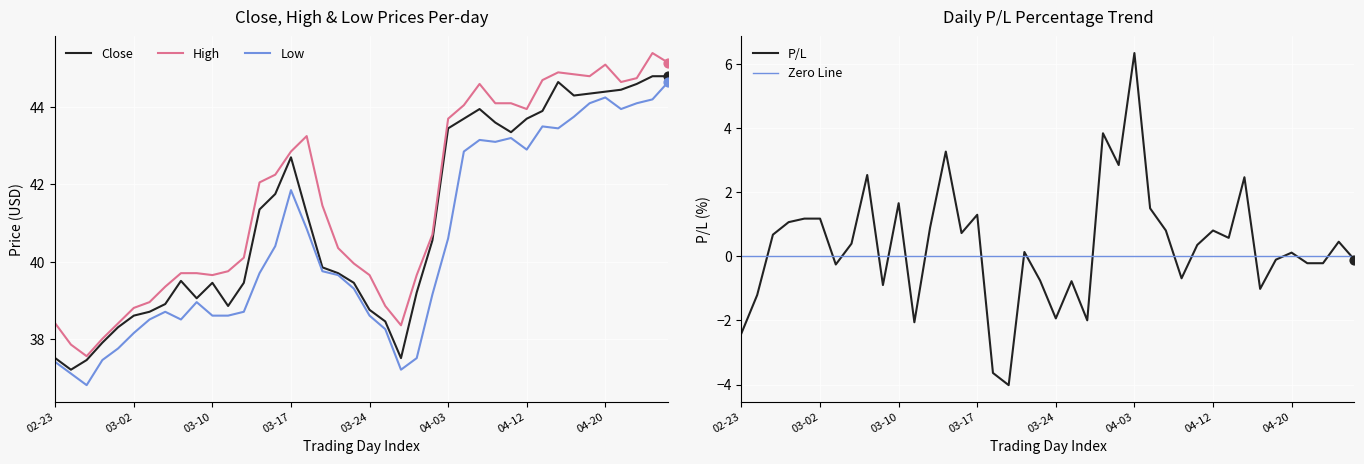

At how many categories does at least one series exceed 42?

19